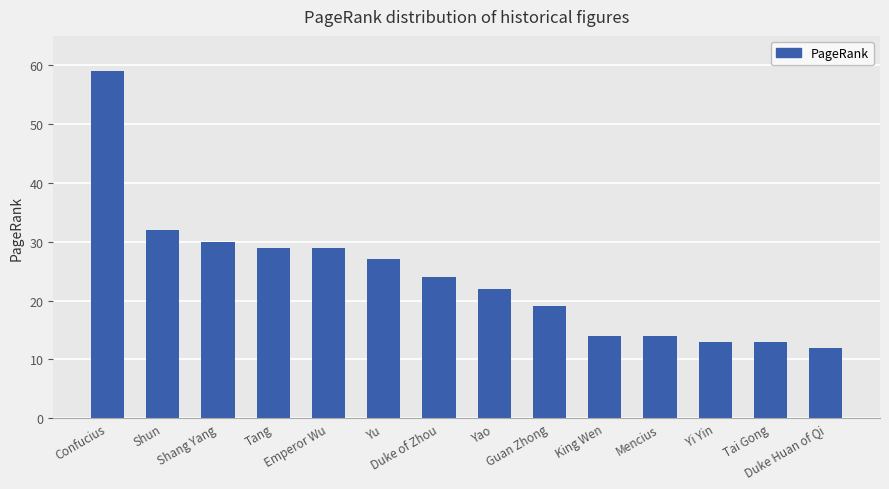

How many data points are less than 24?

7